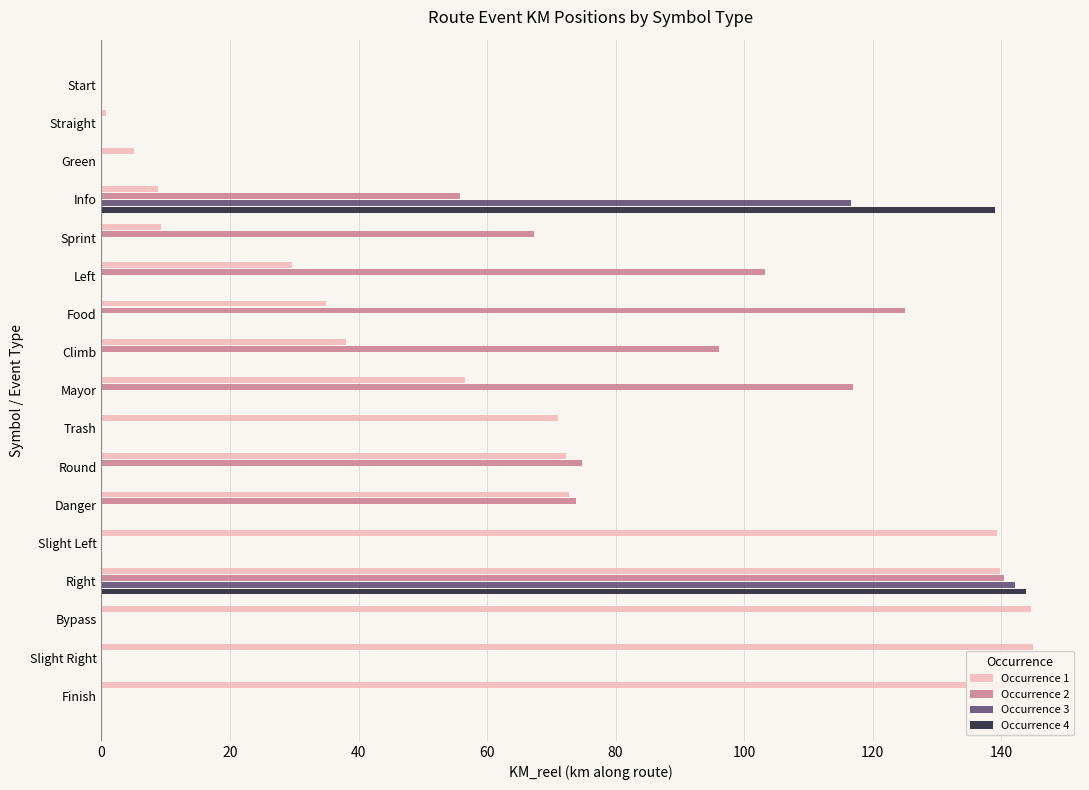

Is it true that Occurrence 2 equals -78.3 at Green?

False